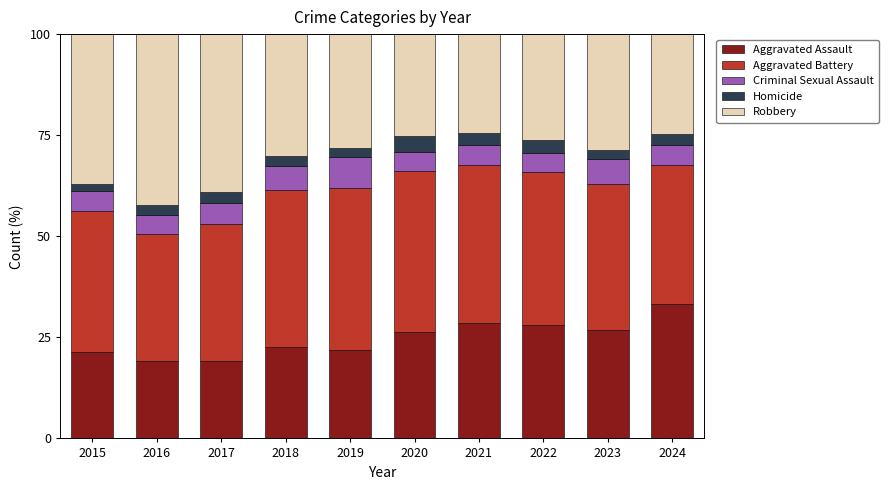

Is it true that Aggravated Assault equals 22.5 at 2018?

True